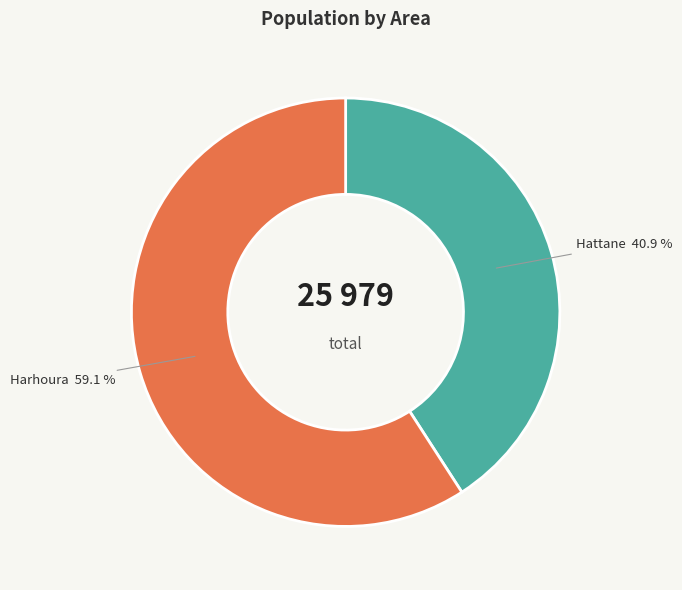

Is there a majority slice in this chart?

Yes